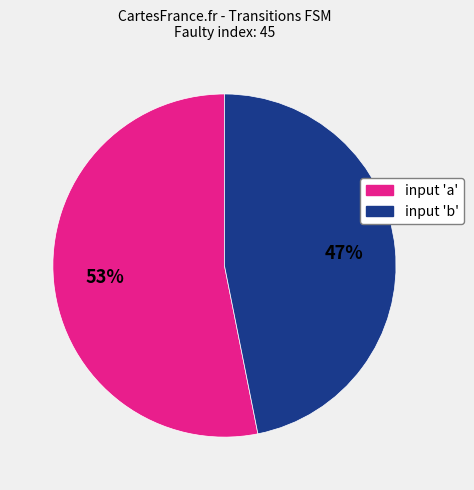

Does any single category account for the majority?

Yes